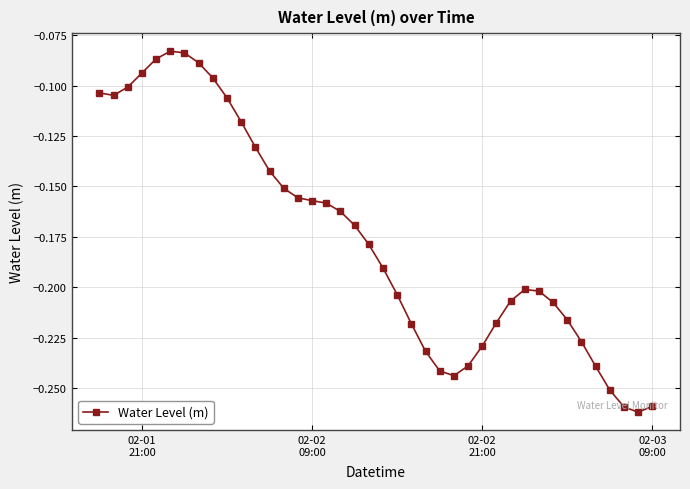

What is the sum of all values?

-7.0